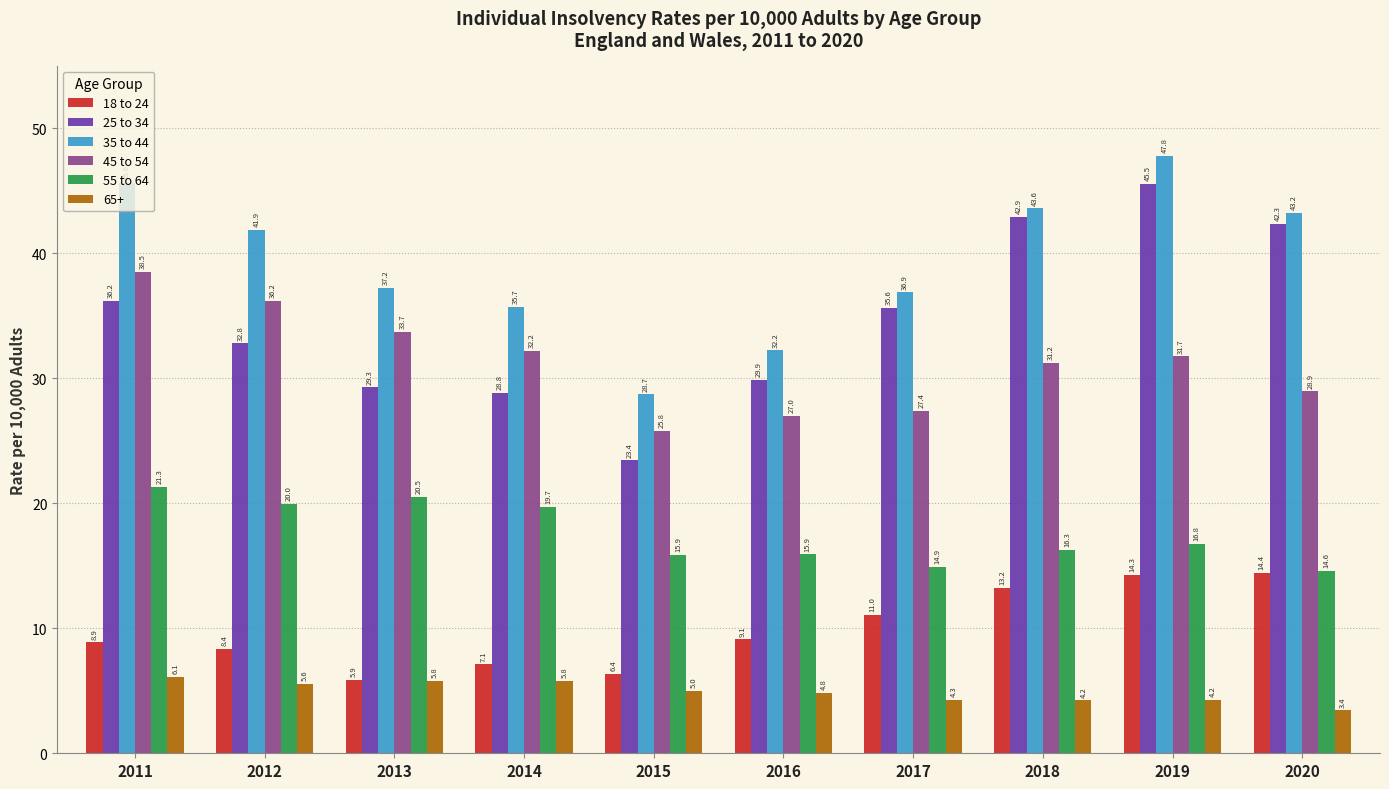

What is the total value across all series at 2012?

144.7